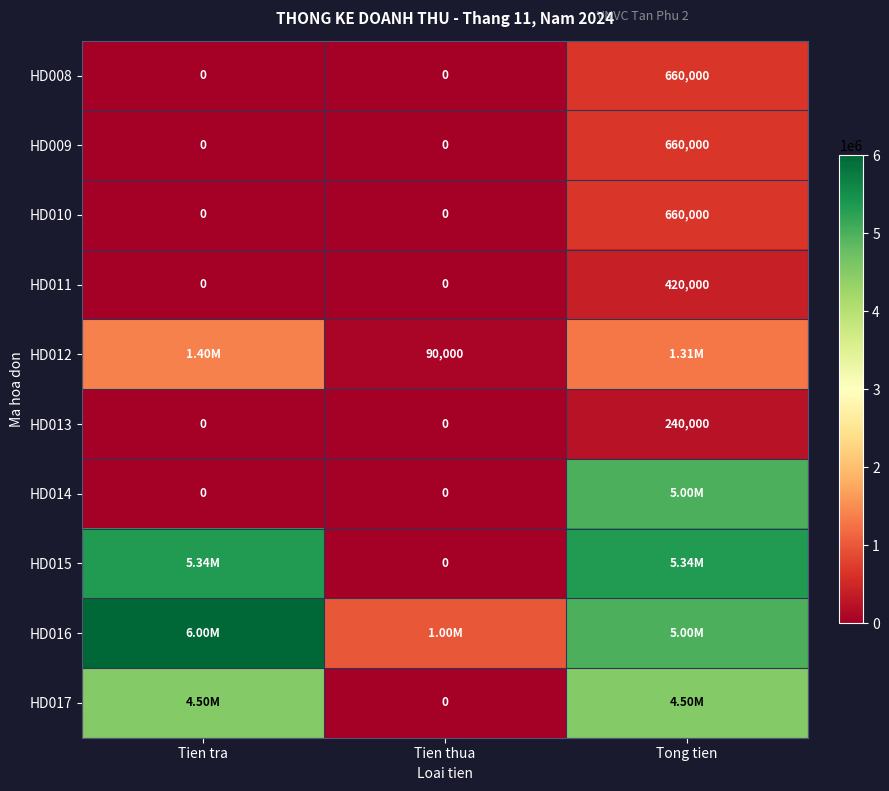

Is the value of HD008 at Tong tien greater than the value of HD009 at Tien thua?

Yes